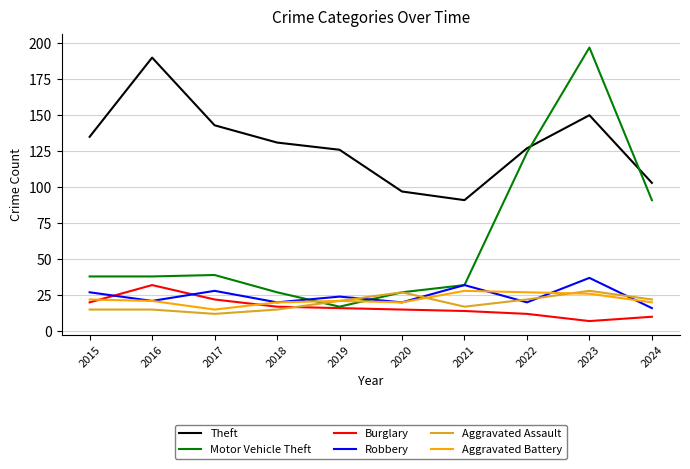

Is the value of Aggravated Assault at 2024 greater than the value of Motor Vehicle Theft at 2022?

No